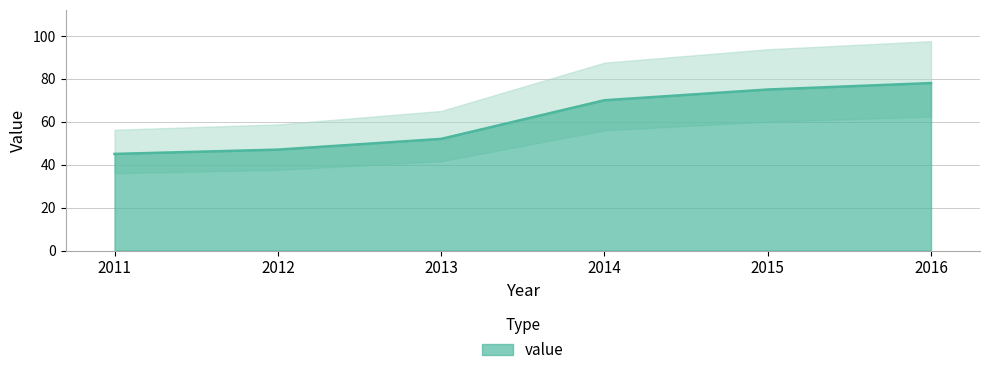

What is the smallest value displayed?

45